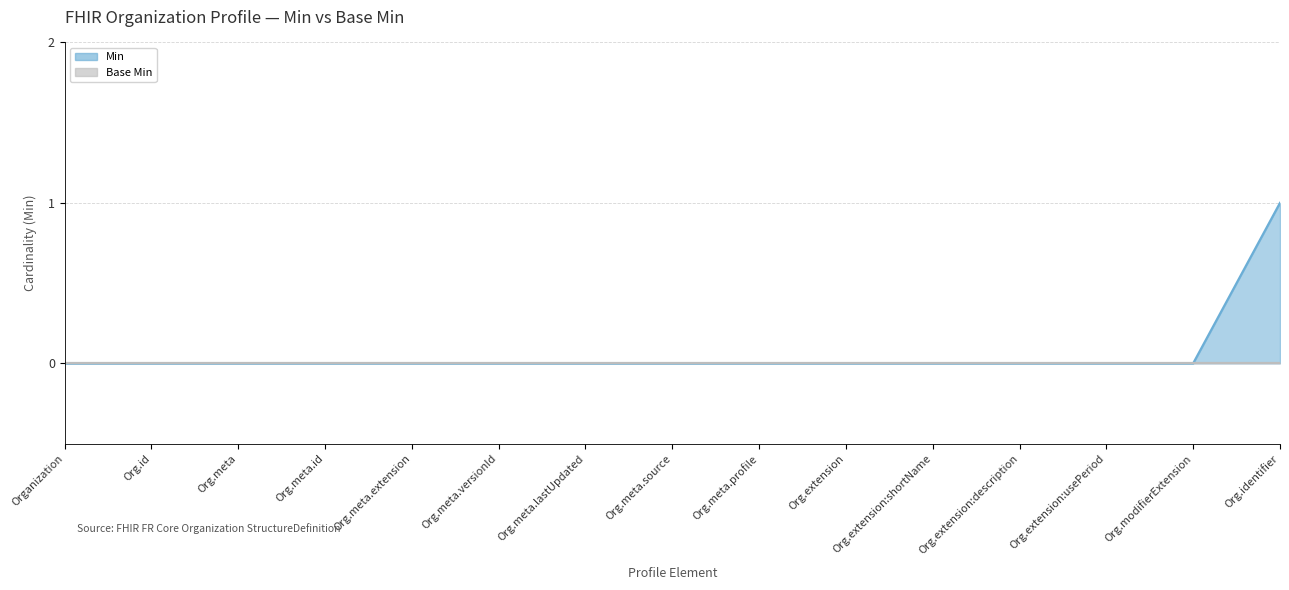

What is the change in value from Org.modifierExtension to Org.identifier?

+1